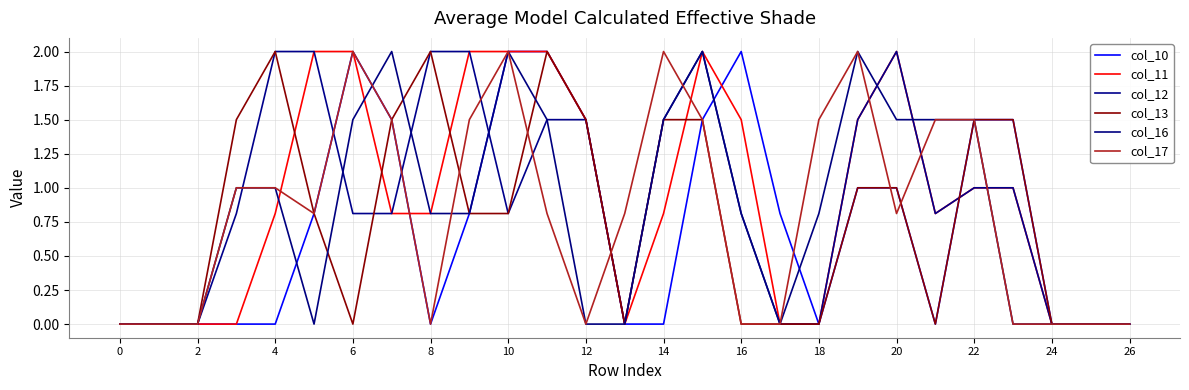

Does the chart have visible grid lines?

Yes